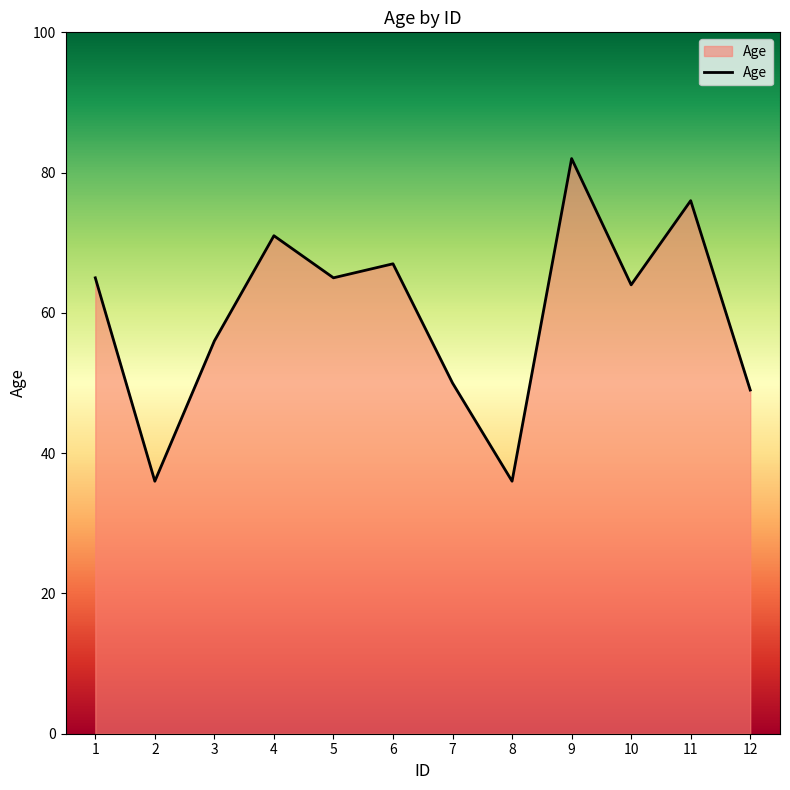

What is the sum of the values at 2 and 3?

92